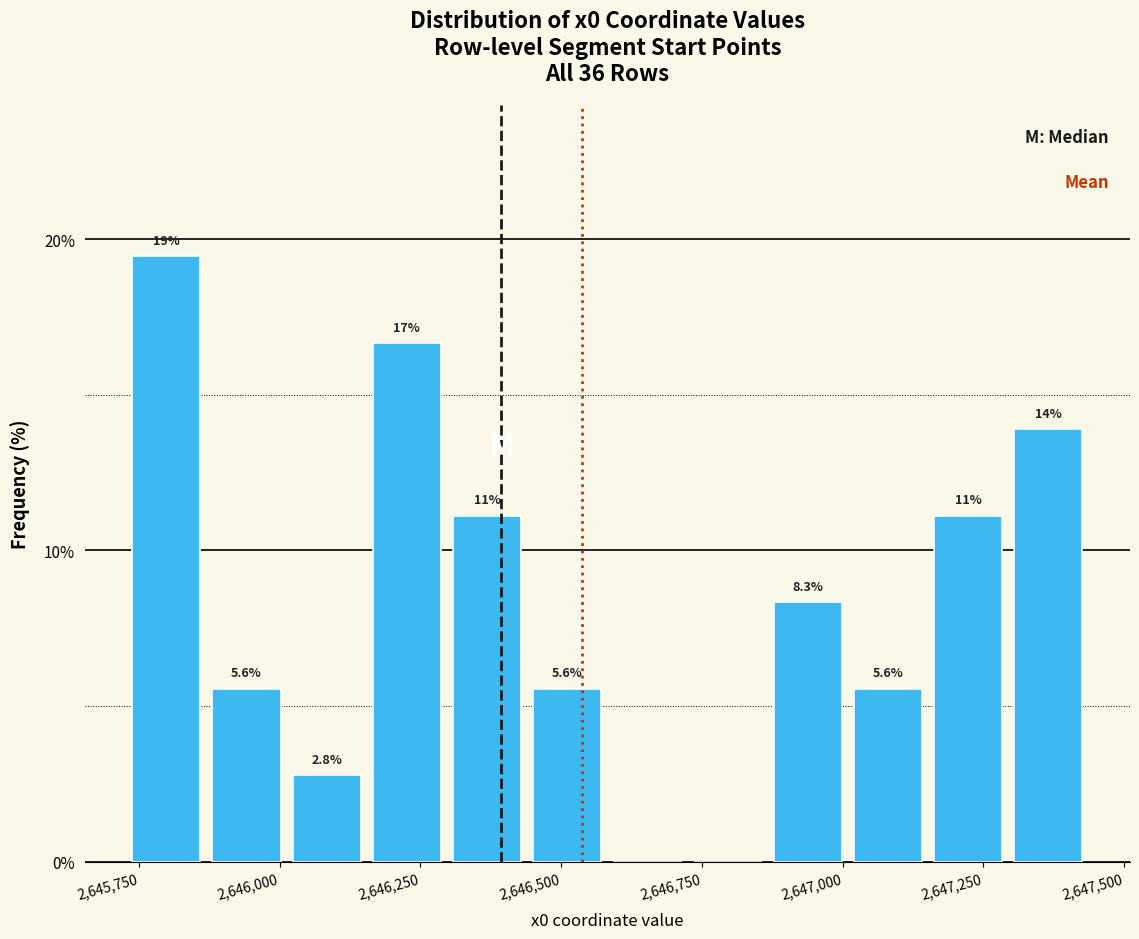

Around what value on the x-axis is the tallest bar? Give the approximate position of its centre, as read against the axis.

2645800